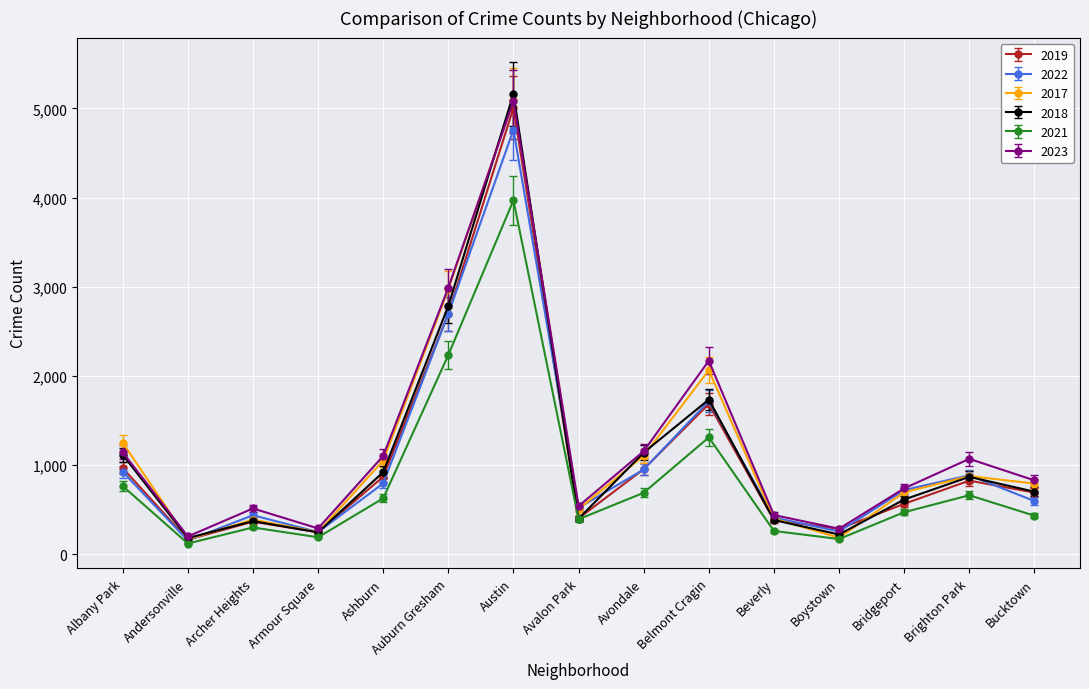

What is the label of the 15th point from the left?

Bucktown